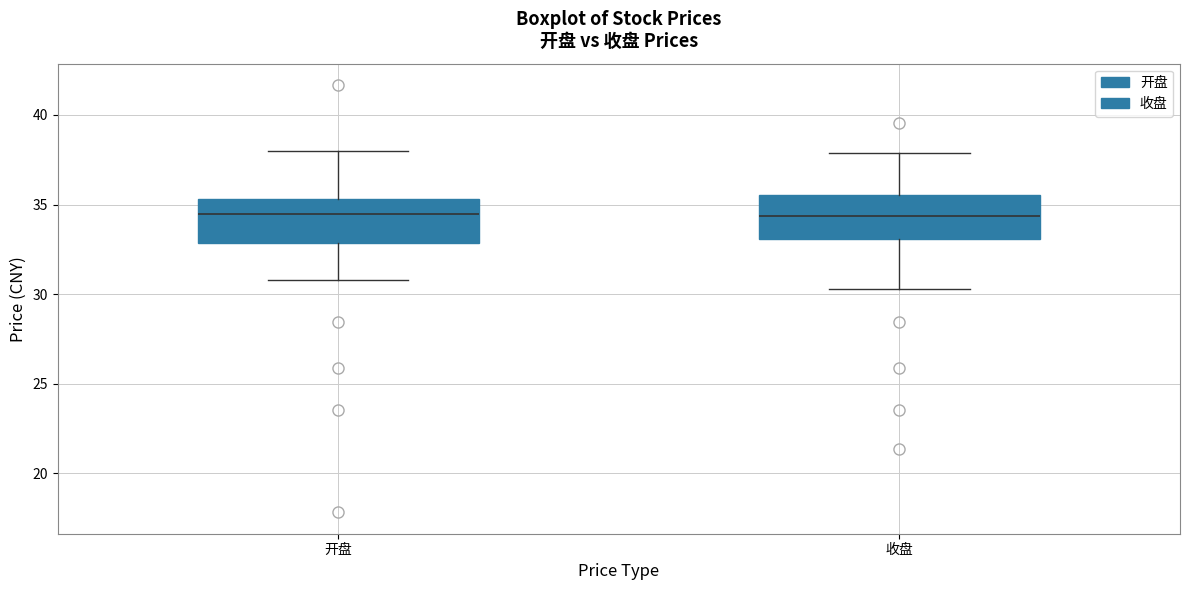

Where does the lower whisker of the box for 收盘 end on the y-axis? The values are not printed on the chart, so give them approximately, as read against the axis.

30.5